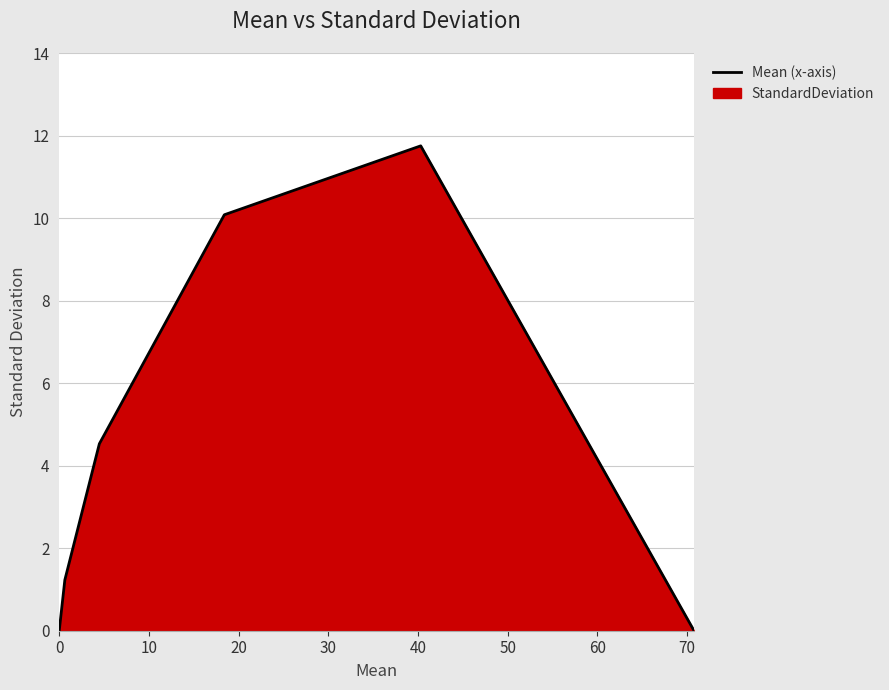

True or false: there are more than 0 points higher than both neighbors.

True